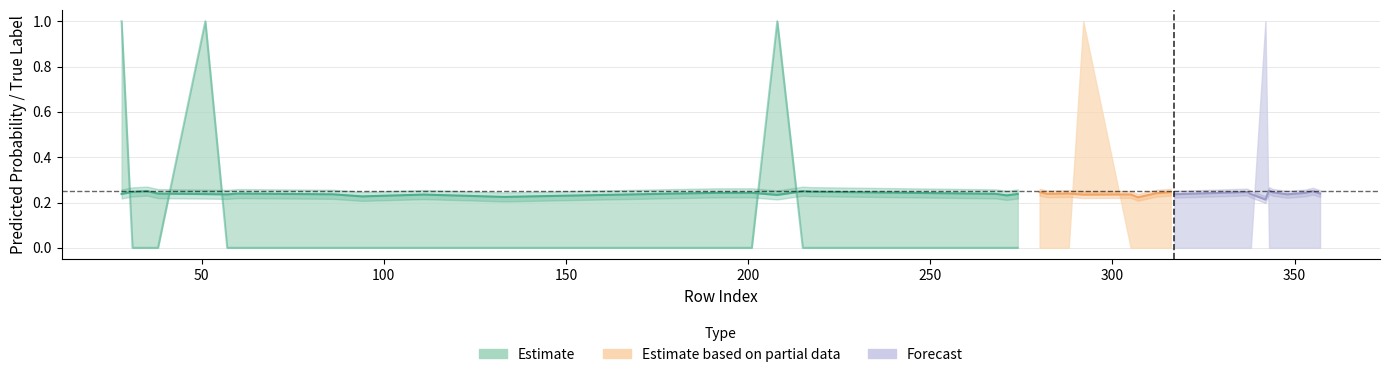

The value of y_pred at 191 is 0.2. True or false?

True